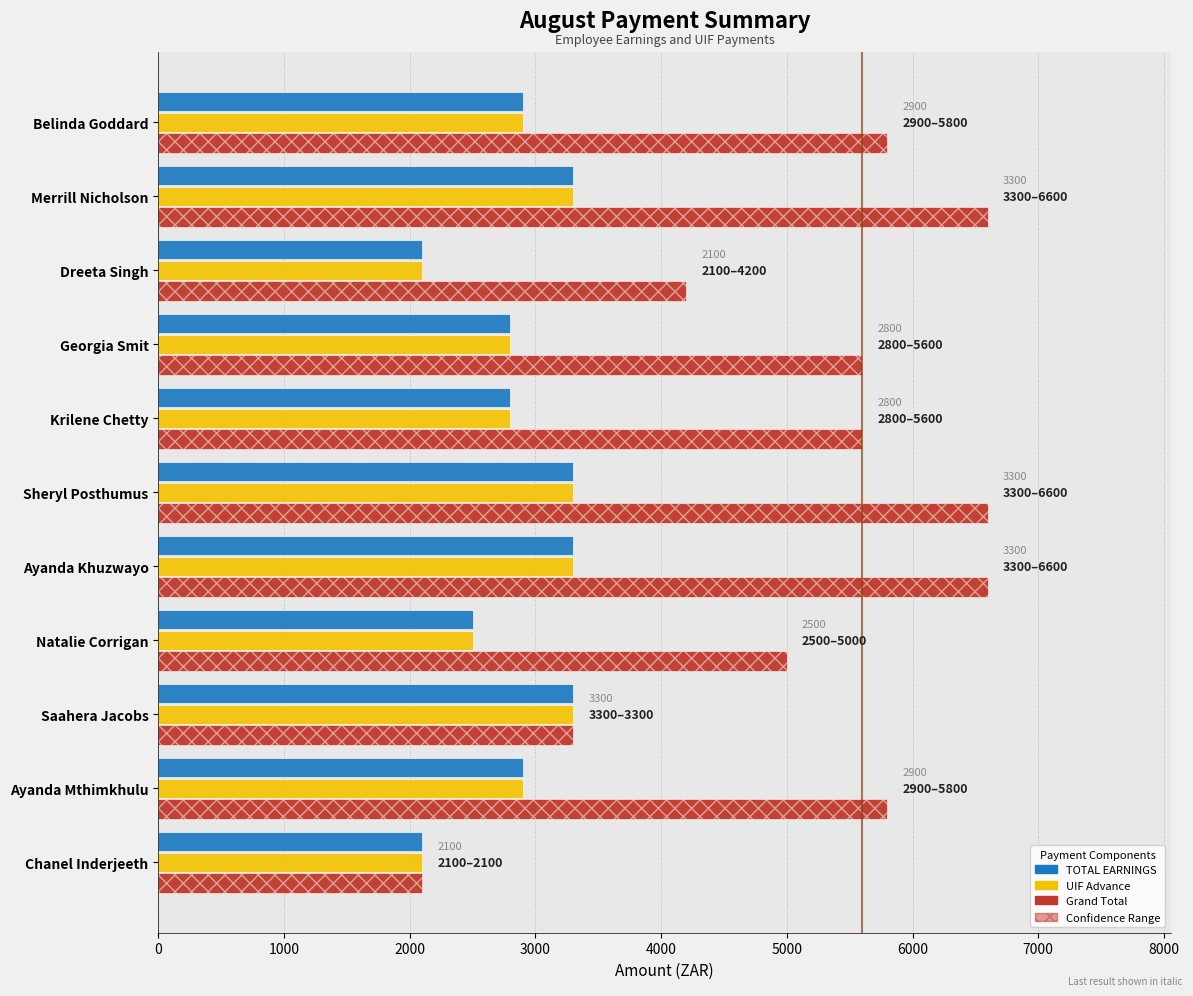

At how many categories does at least one series exceed 3848?

9